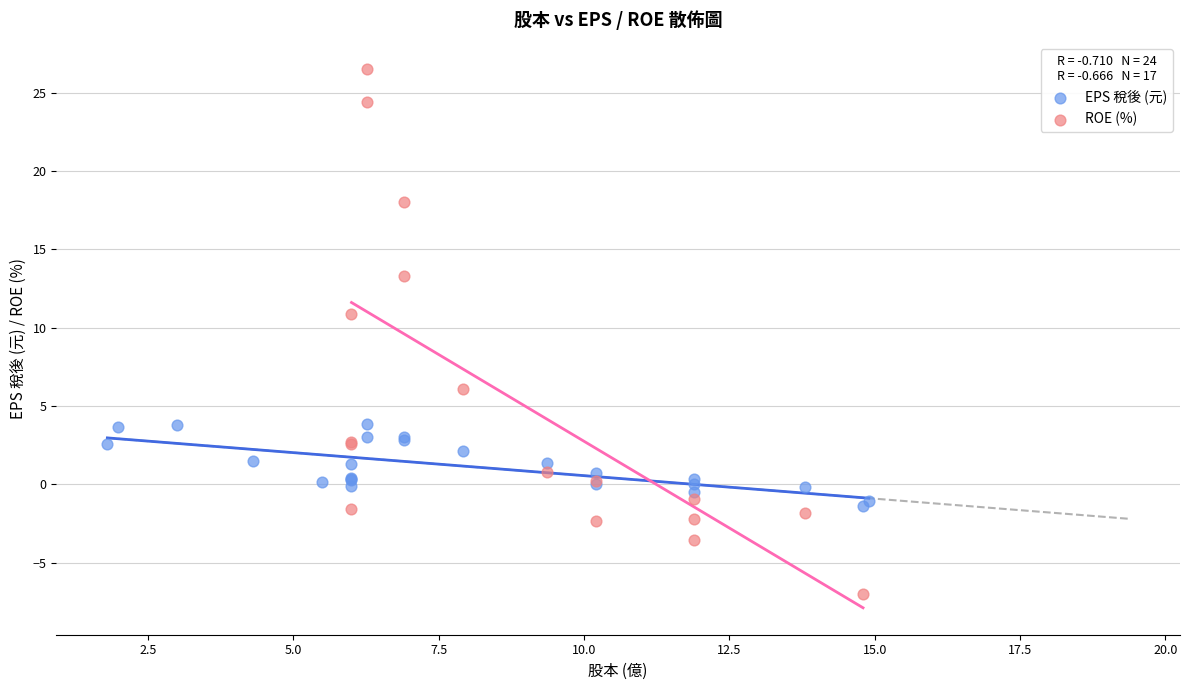

Which series reaches the maximum Y coordinate?

ROE (%)